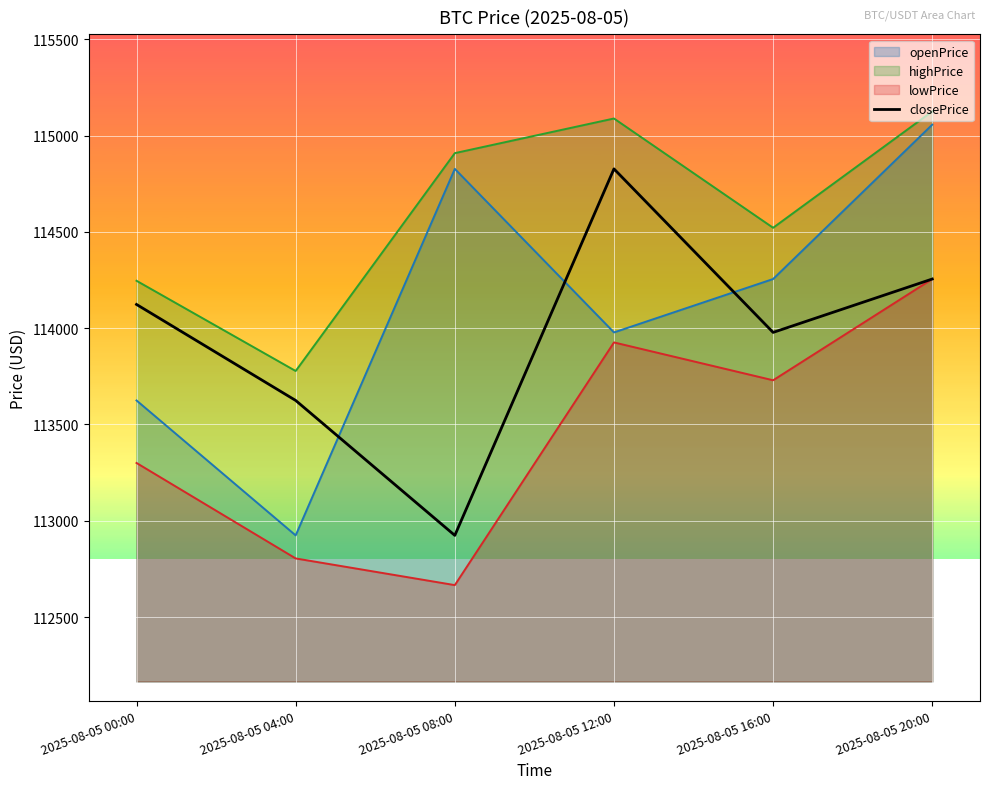

Reading left to right, list all the values displayed in this chart.

2025-08-05 00:00=114123.0	2025-08-05 04:00=113624.6	2025-08-05 08:00=112924.1	2025-08-05 12:00=114826.7	2025-08-05 16:00=113977.8	2025-08-05 20:00=114255.0